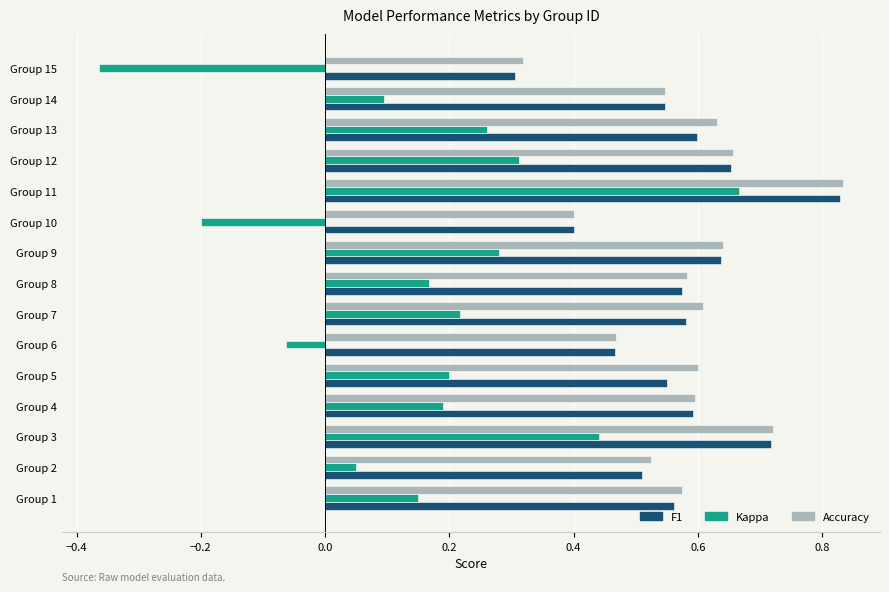

Between Group 8 and Group 10, which series saw the biggest shift?

Kappa